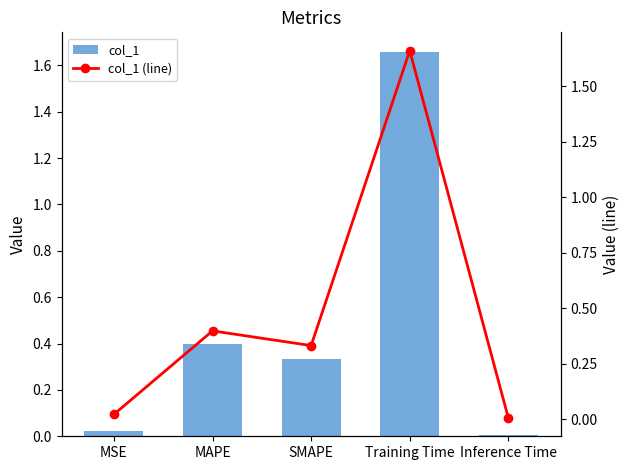

The col_1 series shows 0.6 at MAPE. True or false?

False